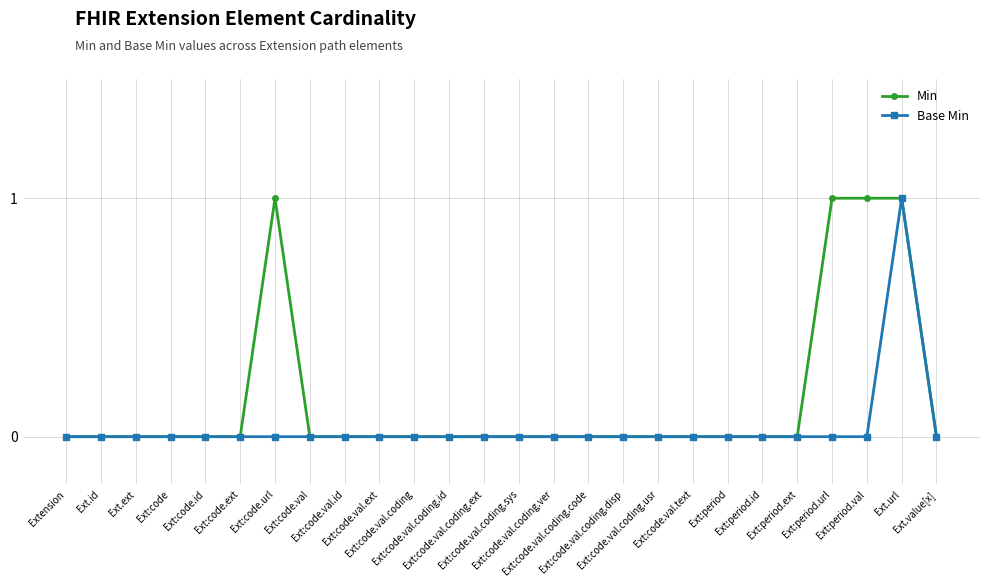

What is the difference between the maximum and second lowest values in the Base Min series?

1